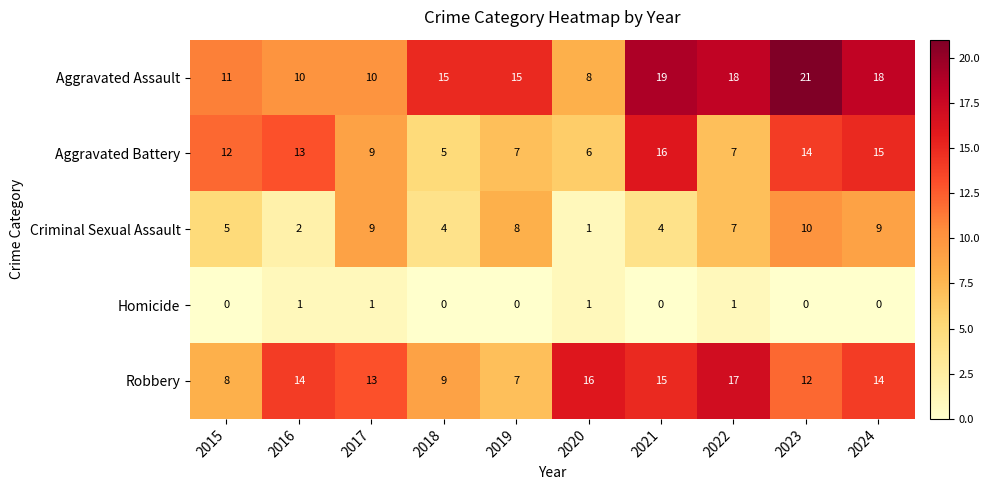

Is it true that Aggravated Battery equals 13 at 2022?

False